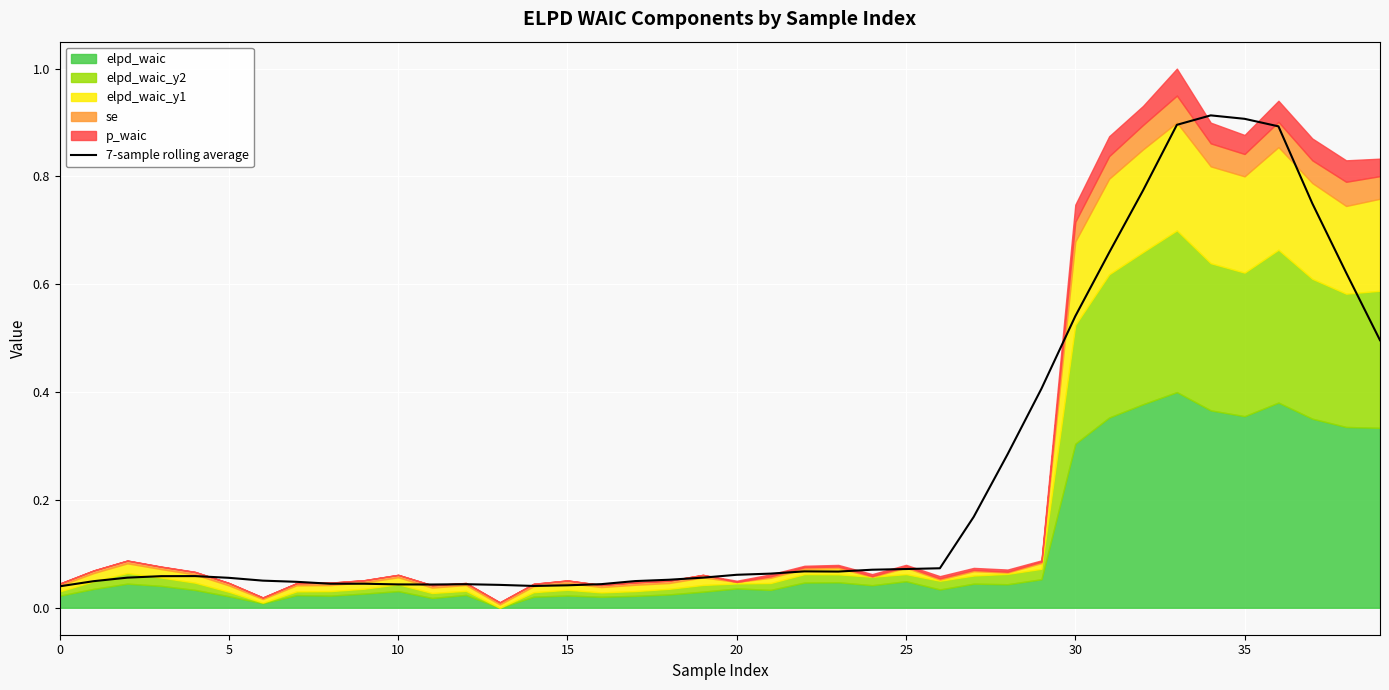

Count the number of categories in the chart.

40